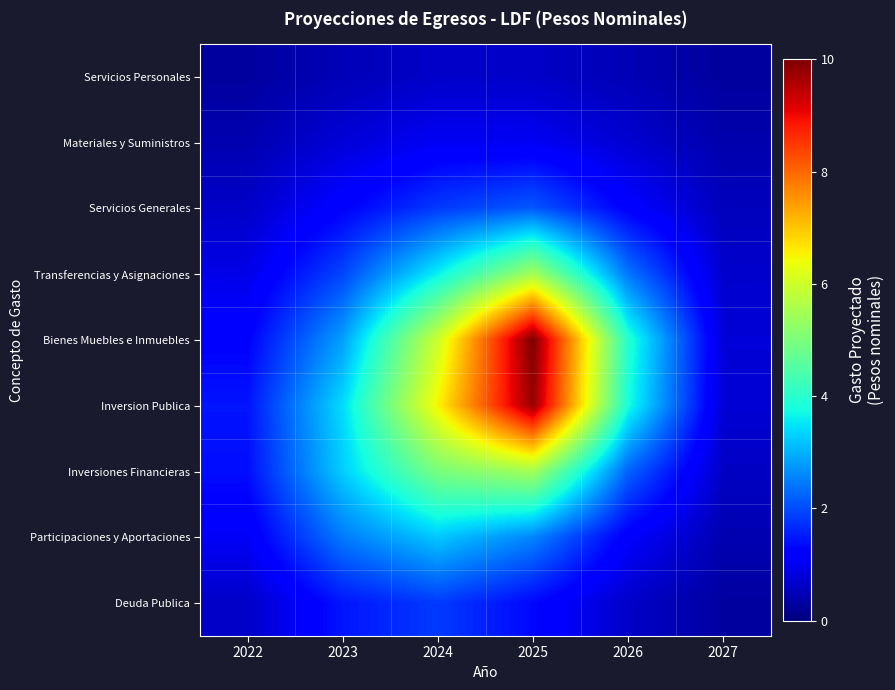

What is the difference between the highest and lowest values at 2026?

3.5